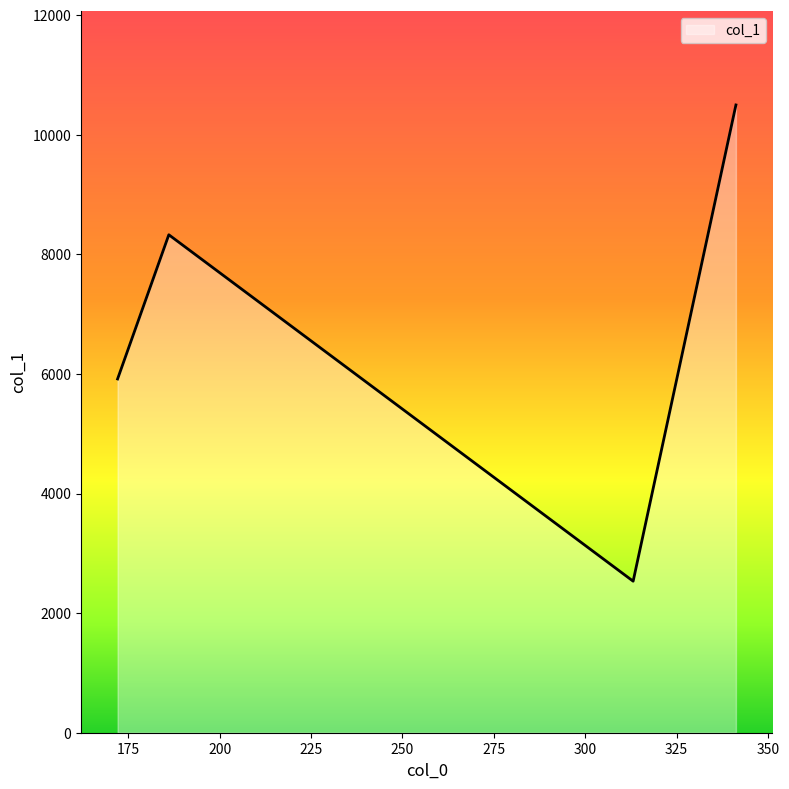

What is the minimum value shown in the chart?

2533.9